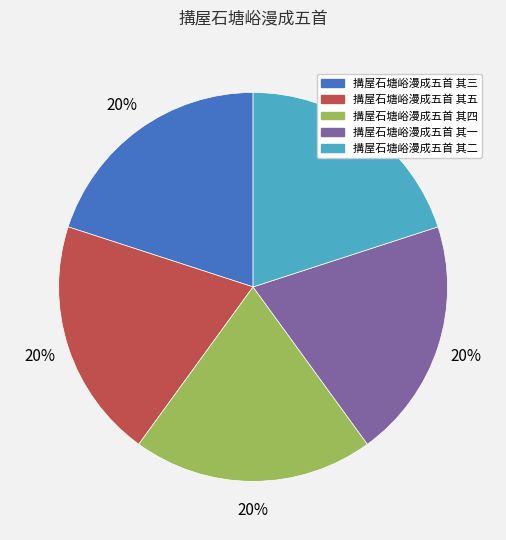

The 搆屋石塘峪漫成五首 其三 slice represents 25% of the pie. True or false?

False